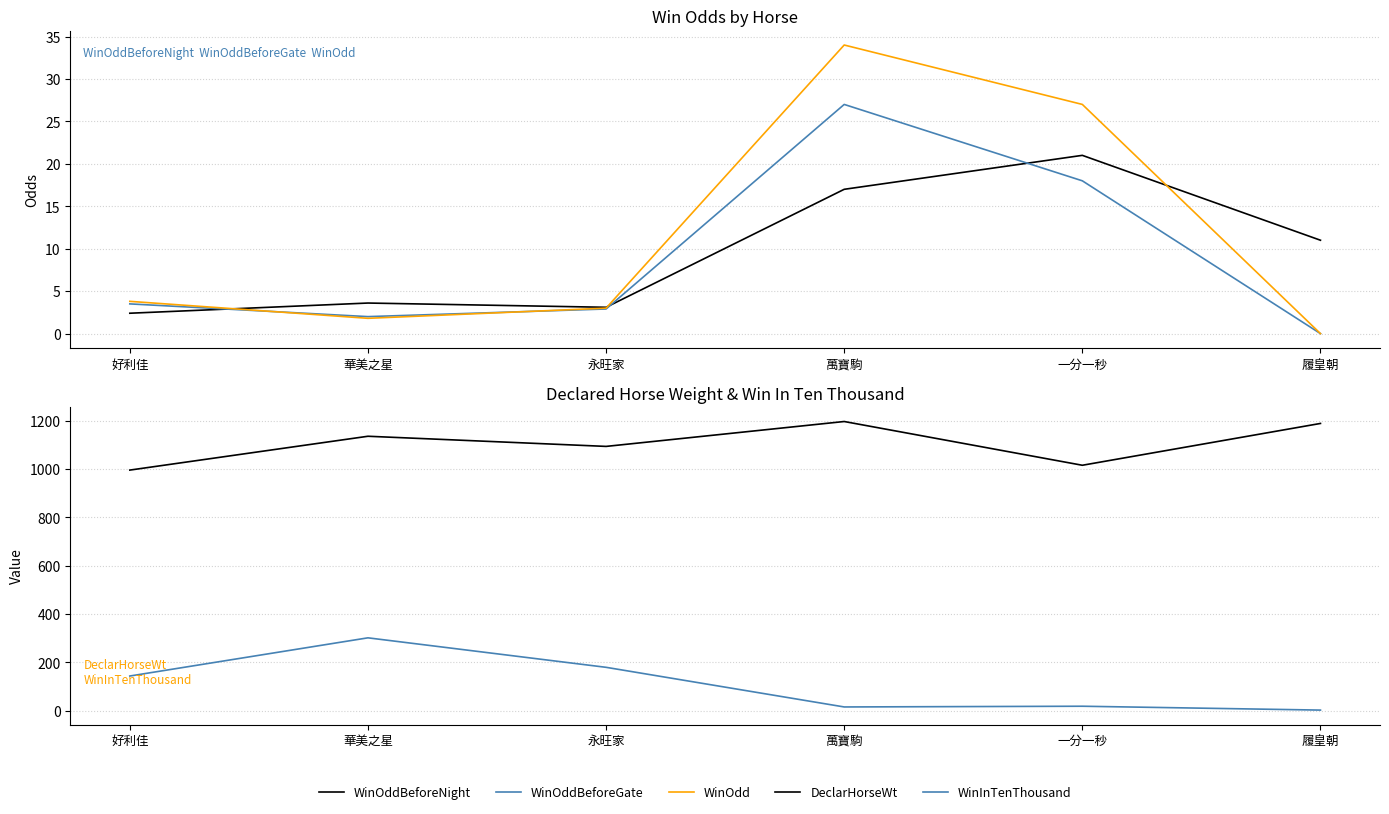

Which series has the largest total across all categories?

DeclarHorseWt